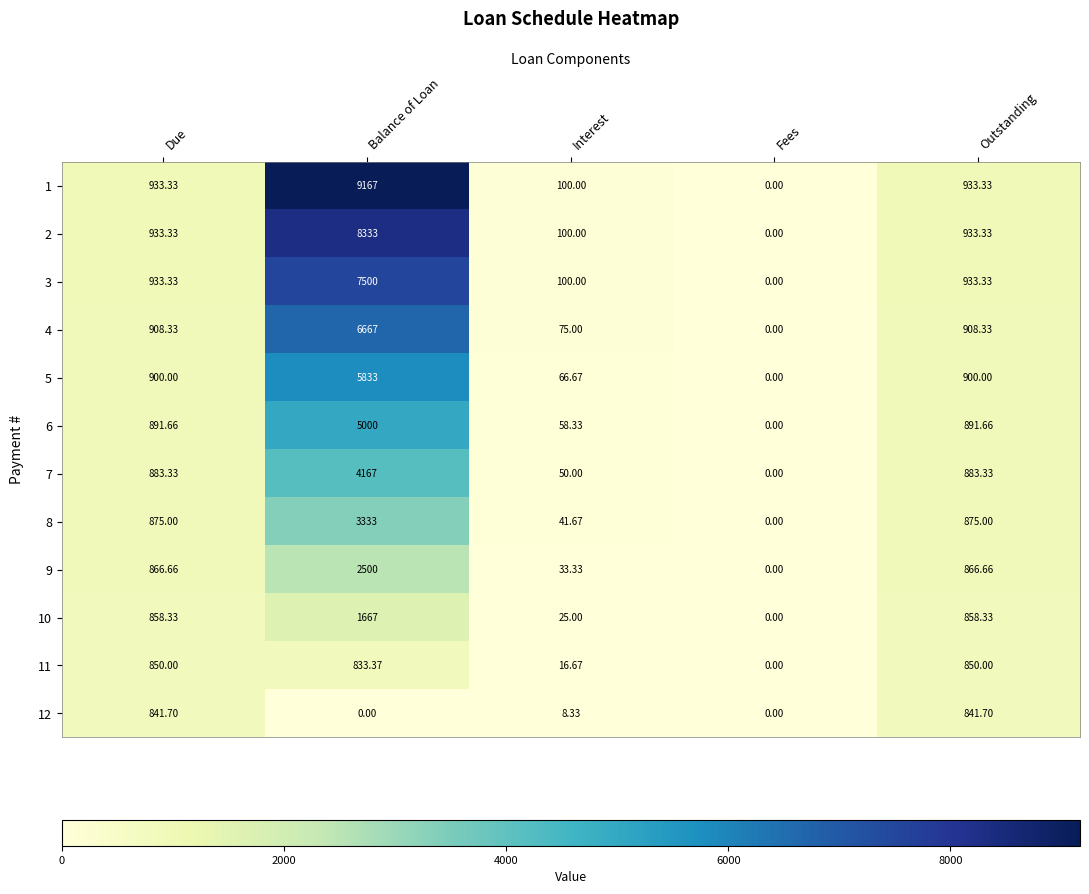

How many categories are shown in the chart?

5